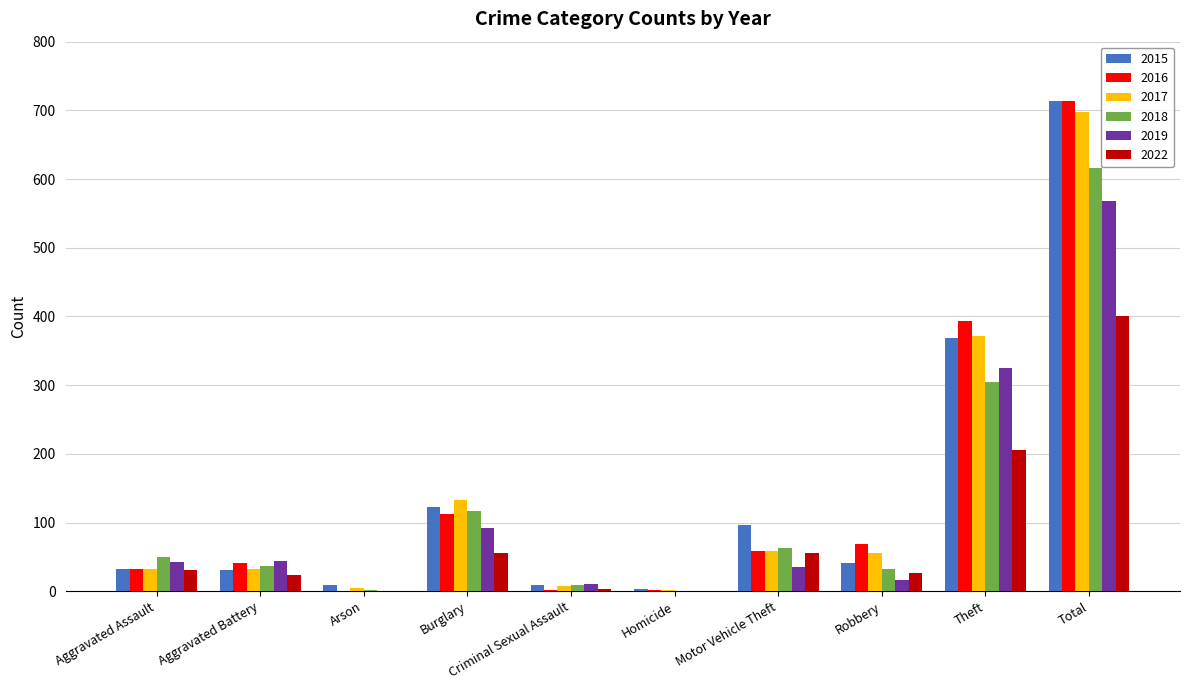

What is the total value across all series at Motor Vehicle Theft?

367